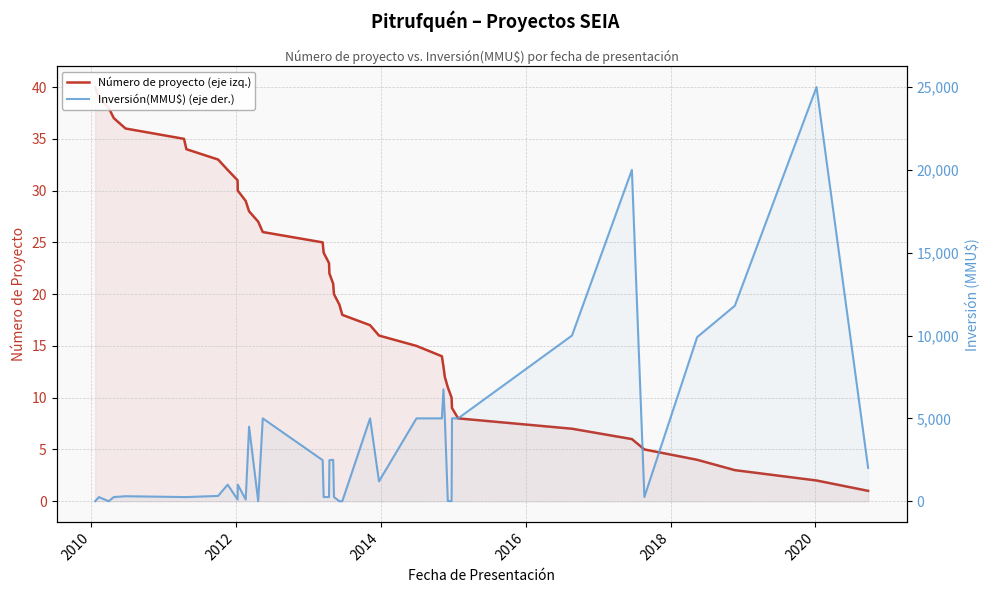

What is the value of the Número de proyecto (eje izq.) point at the 20th from the left?

21